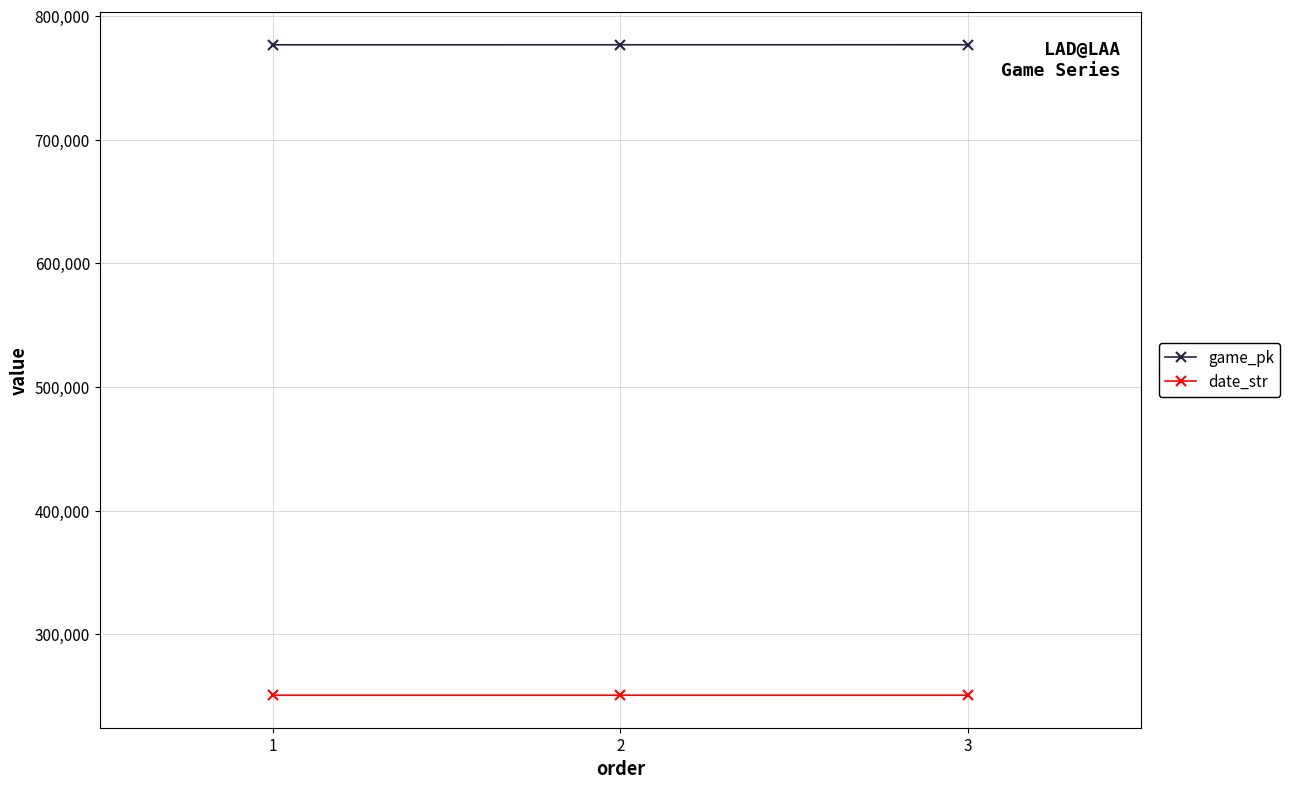

List the series in order of their peak value, lowest first.

date_str, game_pk